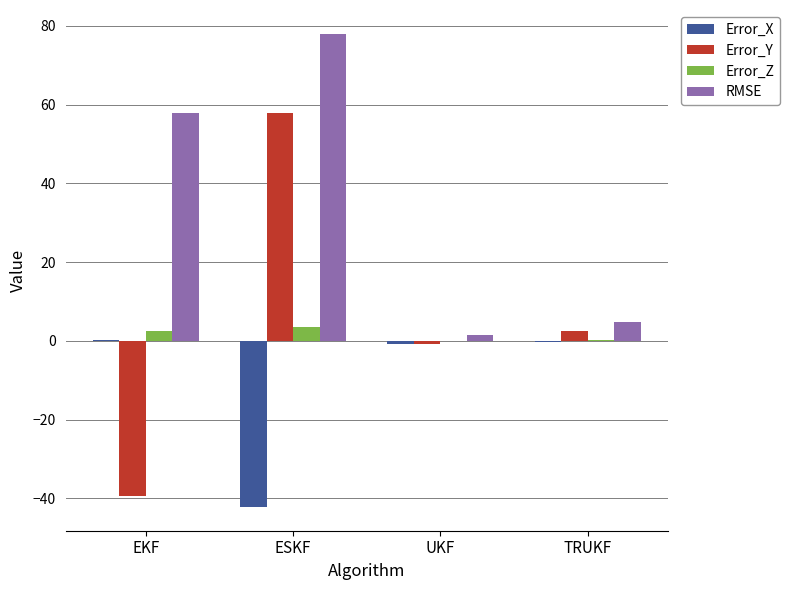

At which category is the sum across all series the highest?

ESKF